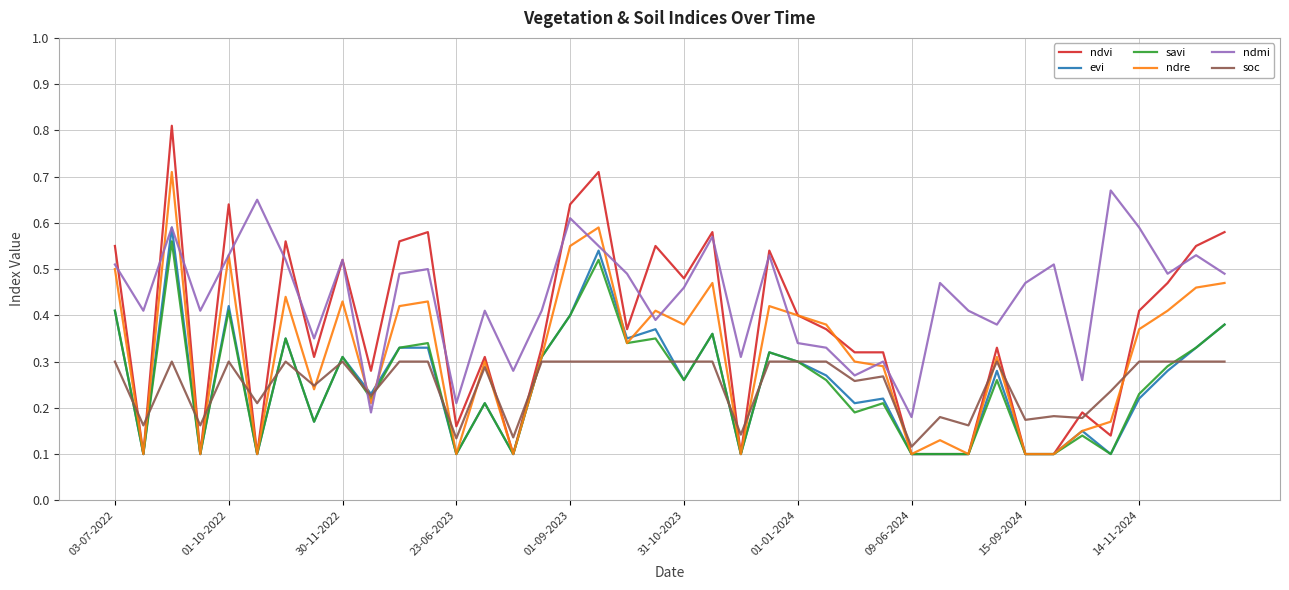

Which series ends up on top after the final intersection of ndmi and savi?

ndmi